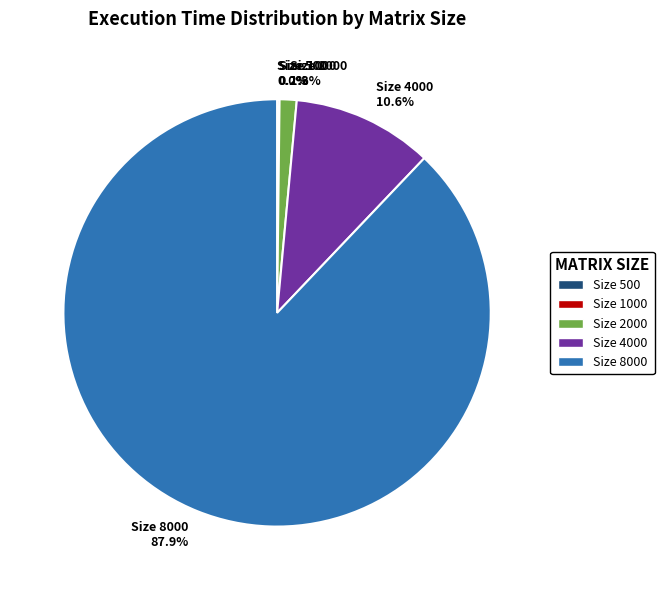

Which has a higher value, Size 8000 87.9% or Size 2000 1.3%?

Size 8000 87.9%